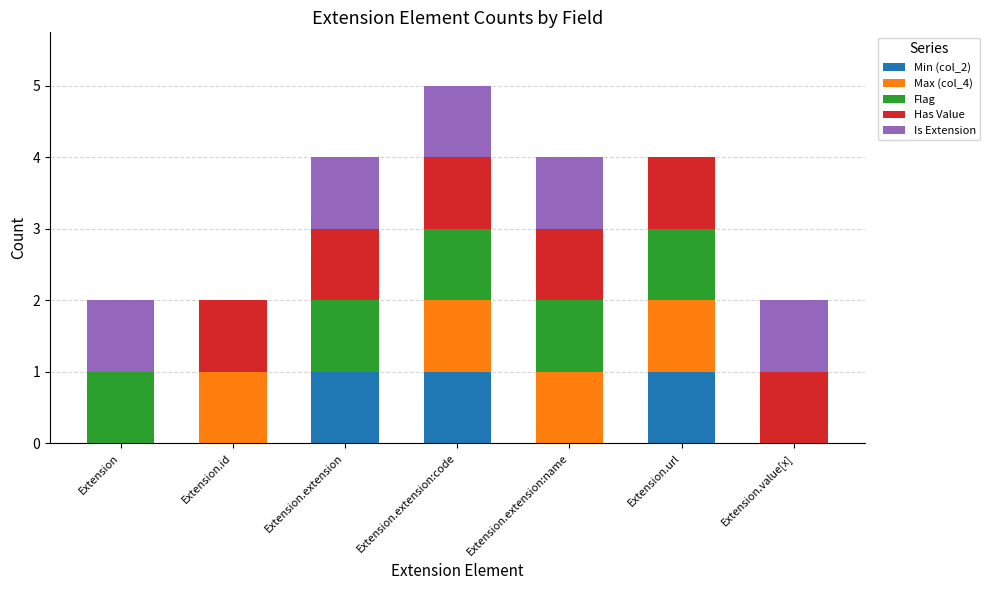

What is the total value across all series at Extension.extension?

4